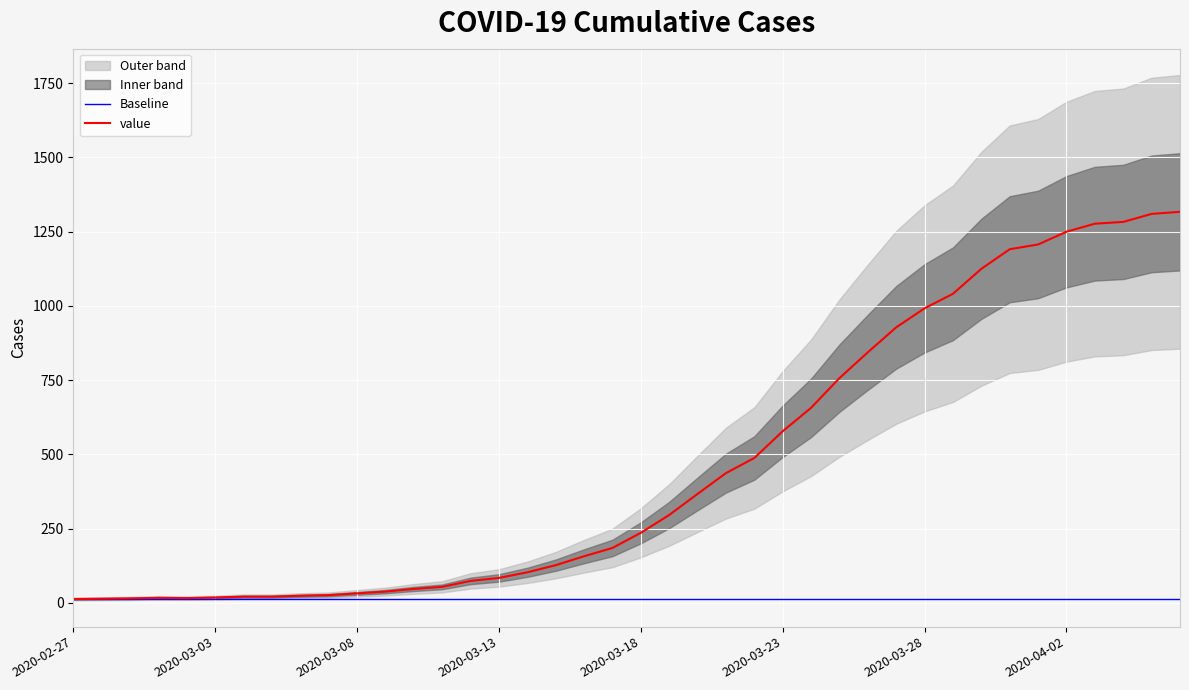

True or false: value has more than 1 points higher than both neighbors.

False